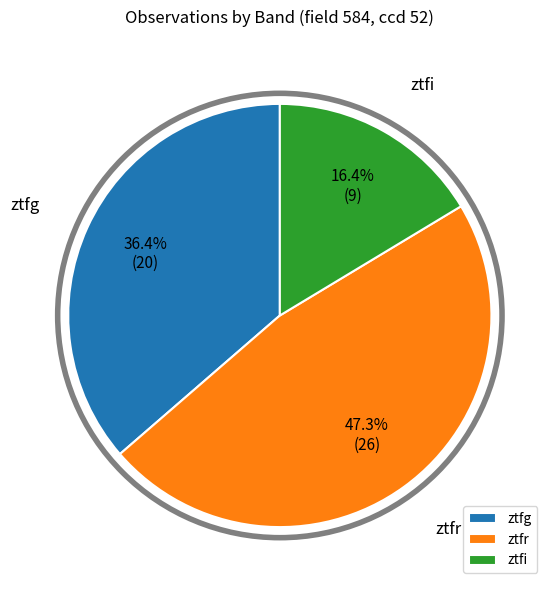

The ztfi slice represents 16% of the pie. True or false?

True